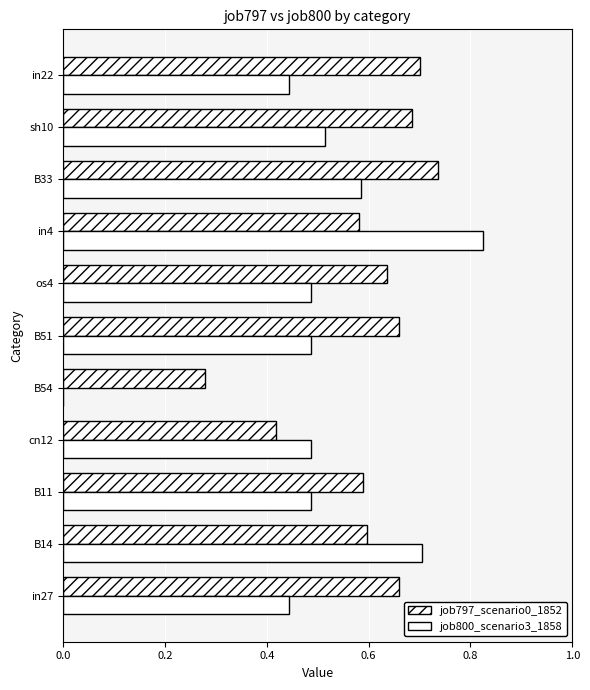

Reading left to right, transcribe all the data shown in this chart.

job797_scenario0_1852: 0.7	0.6	0.6	0.4	0.3	0.7	0.6	0.6	0.7	0.7	0.7
job800_scenario3_1858: 0.4	0.7	0.5	0.5	0.0	0.5	0.5	0.8	0.6	0.5	0.4